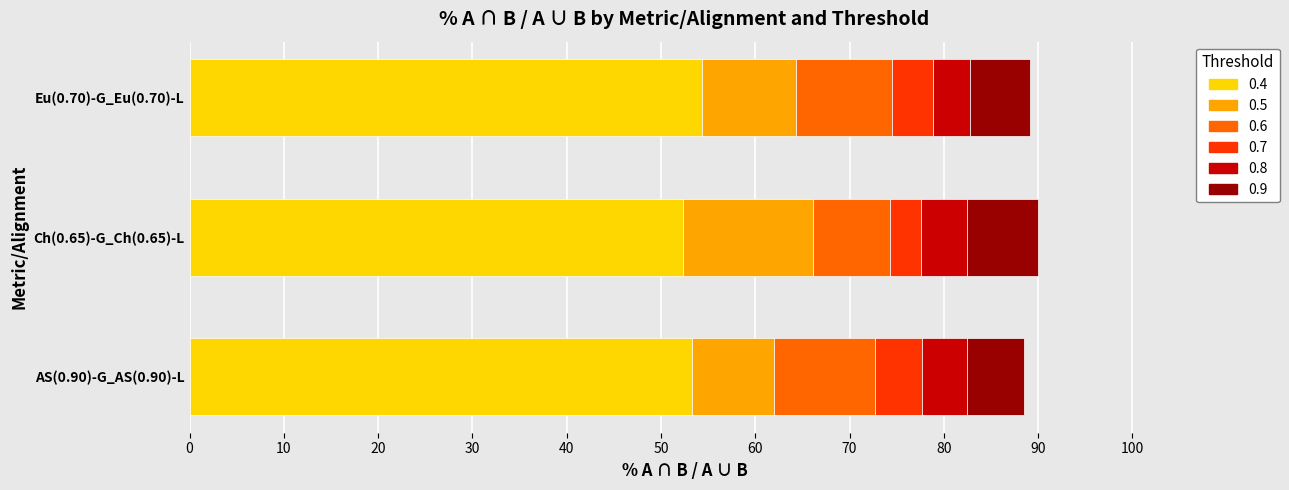

What is the total value across all series at AS(0.90)-G_AS(0.90)-L?

88.5